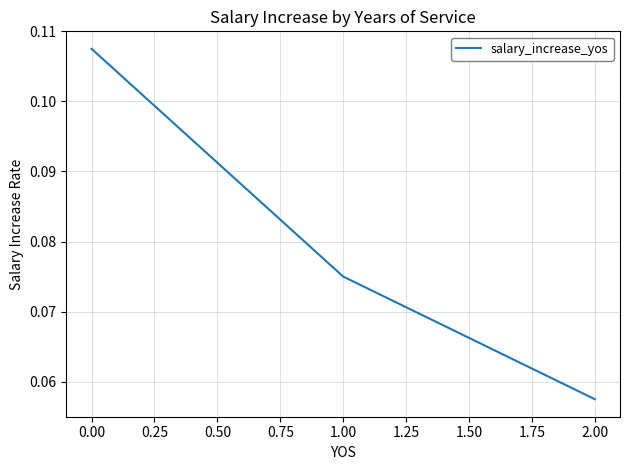

How many series are shown in this chart?

1